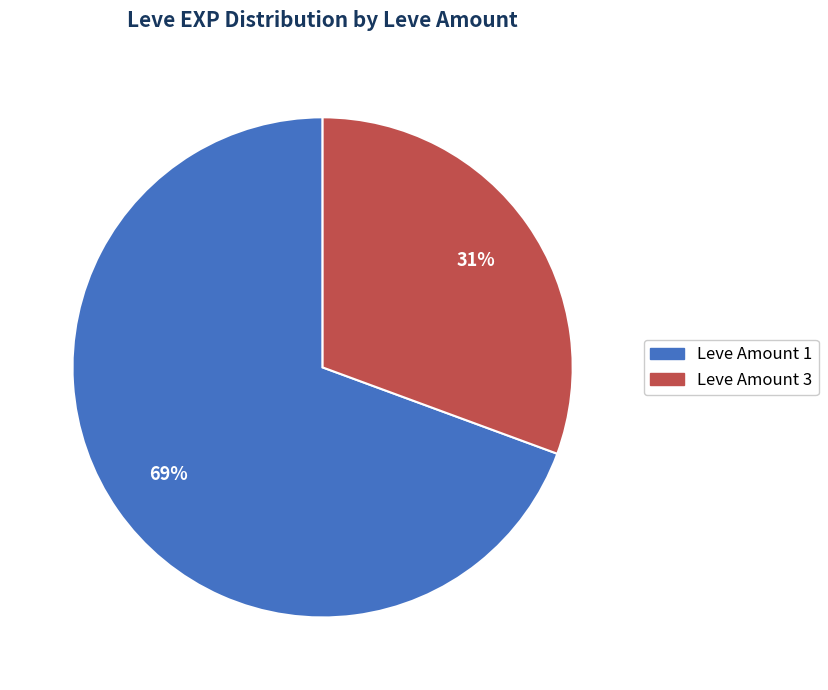

Does any single category account for the majority?

Yes